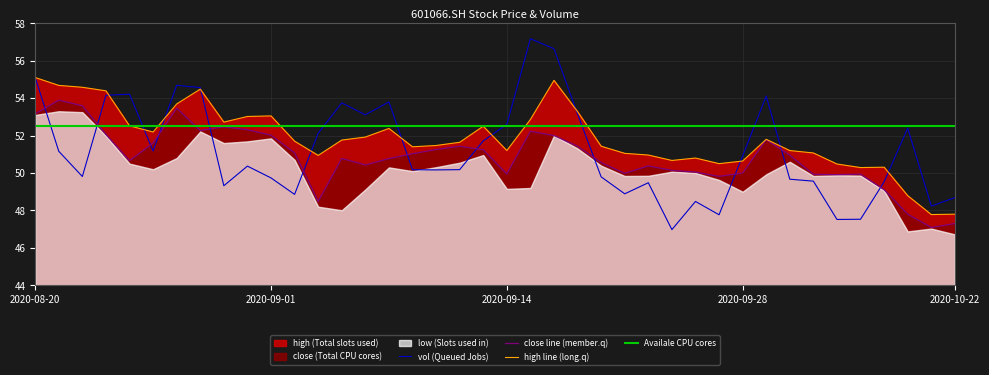

Between 20201016 and 20200825, which is larger?

20200825